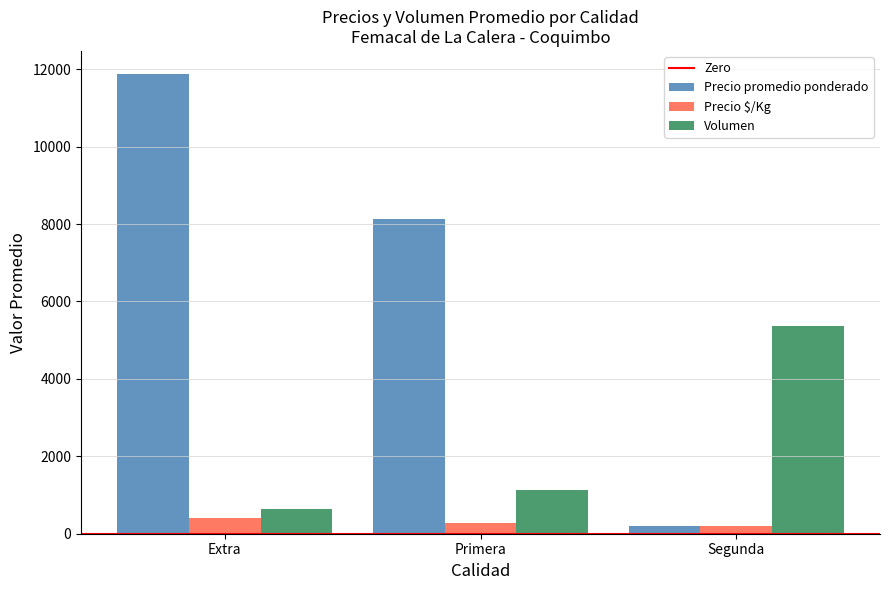

What is the average value of the Precio promedio ponderado series?

6738.7